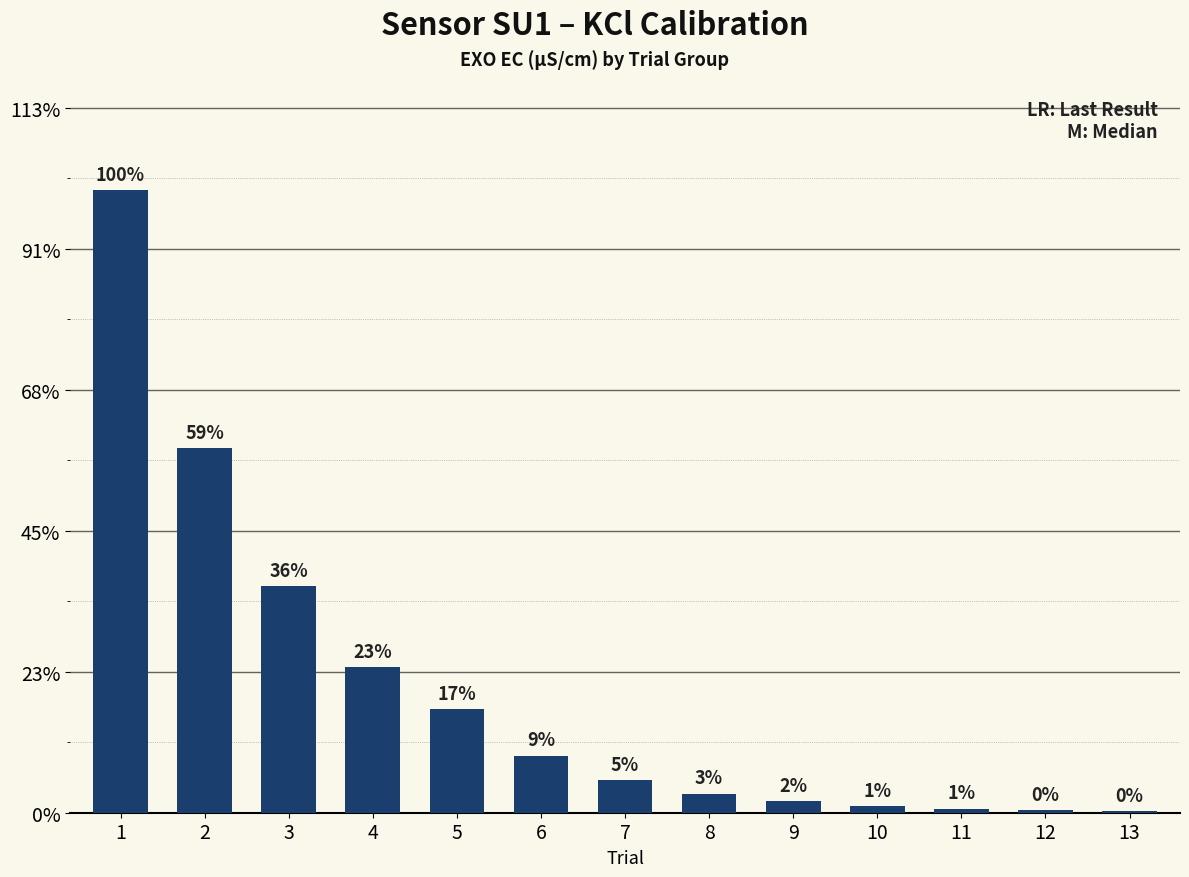

How many series are shown in this chart?

1